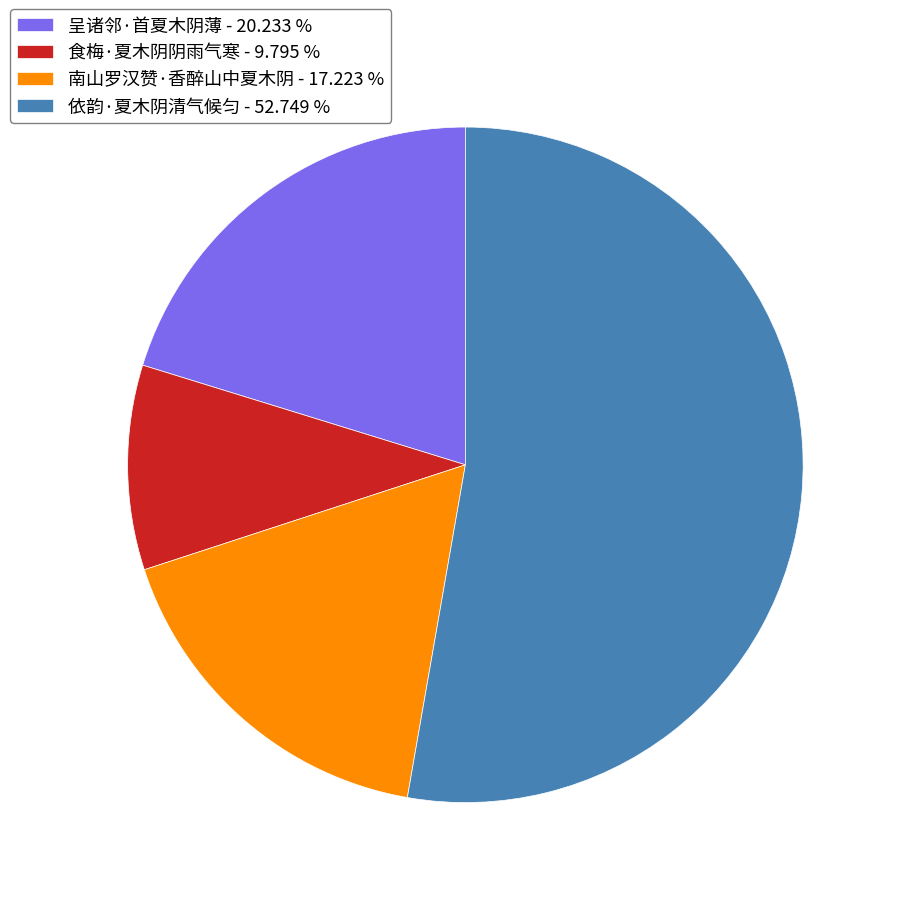

Do 呈诸邻·首夏木阴薄 - 20.233 % and 依韵·夏木阴清气候匀 - 52.749 % together represent more than half of the pie?

Yes